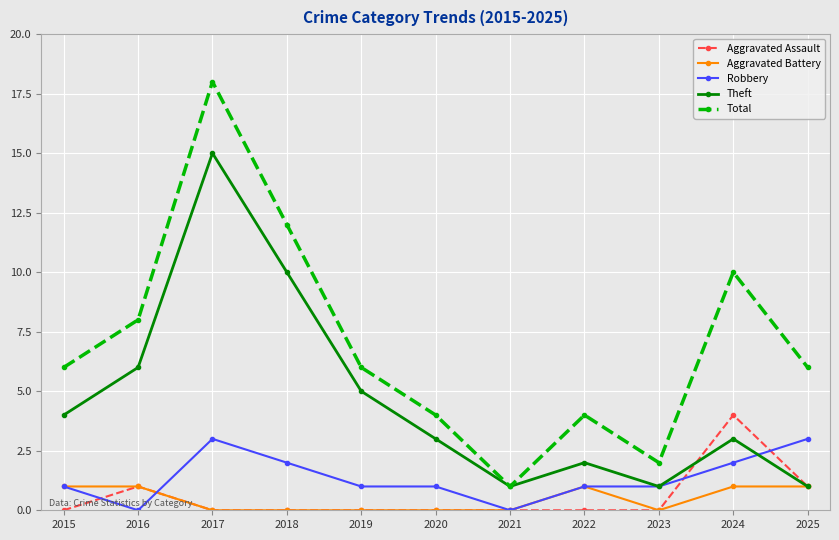

What is the highest value of the Theft series?

15